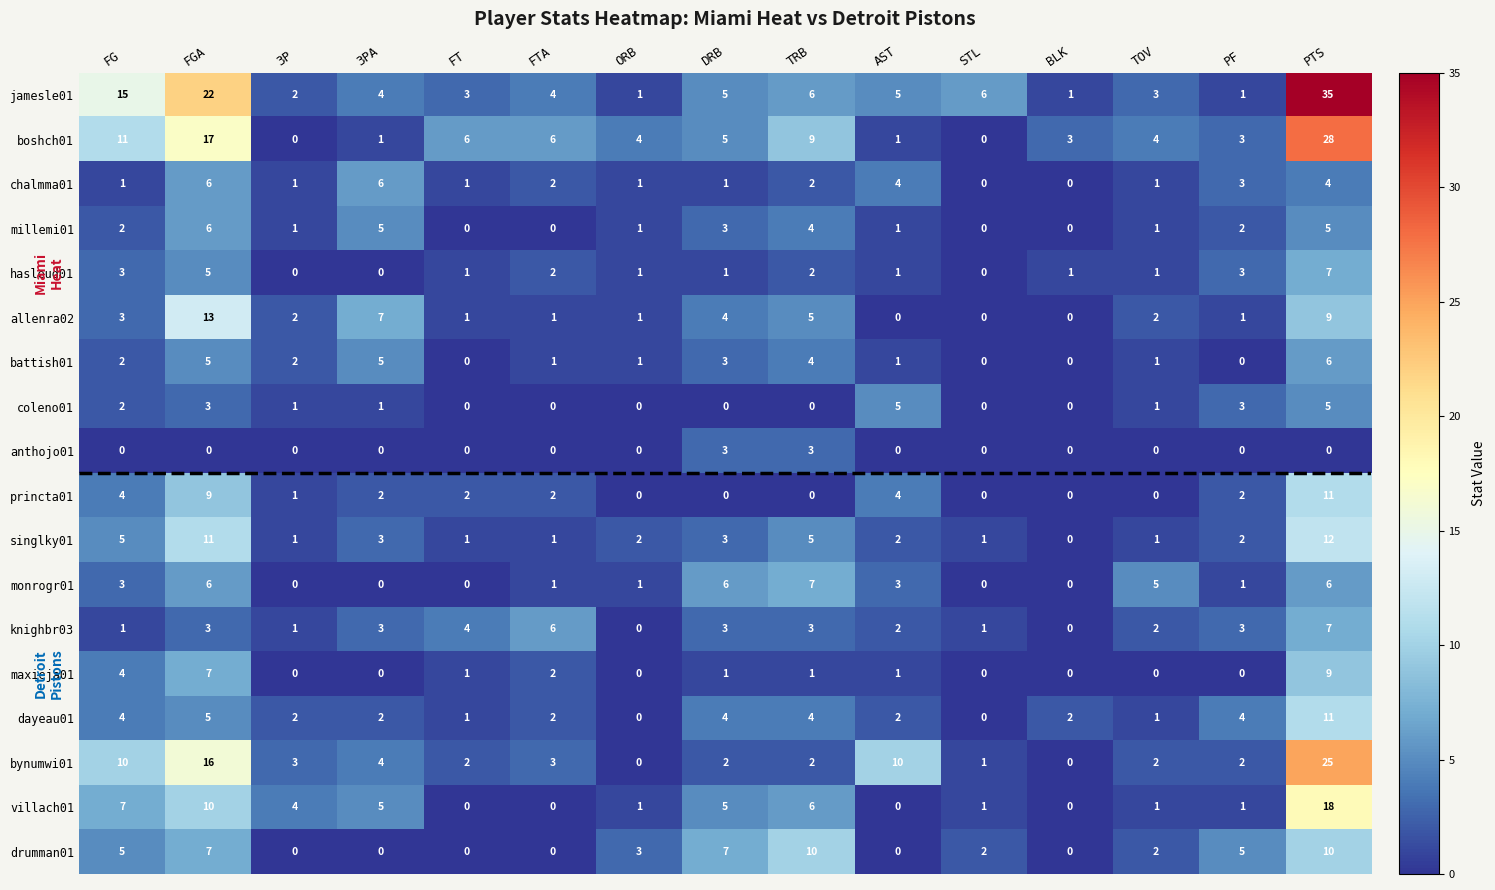

At which category is the sum across all series the highest?

PTS